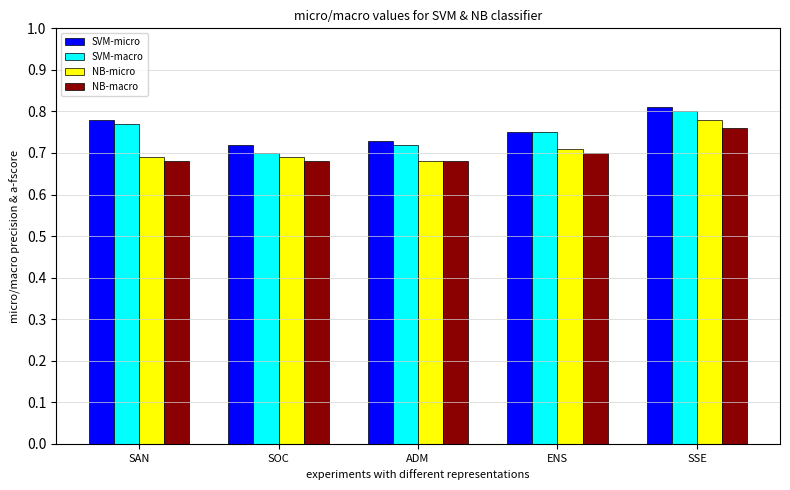

At which category is the sum across all series the highest?

SSE